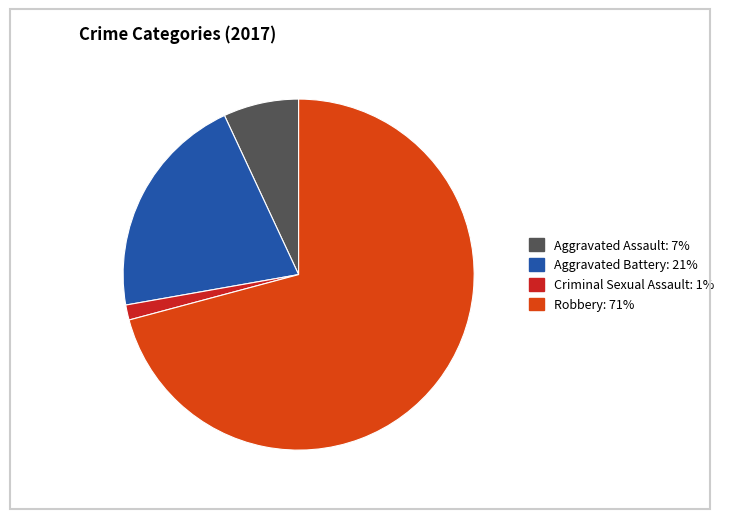

Is there any slice that represents more than half of the pie?

Yes